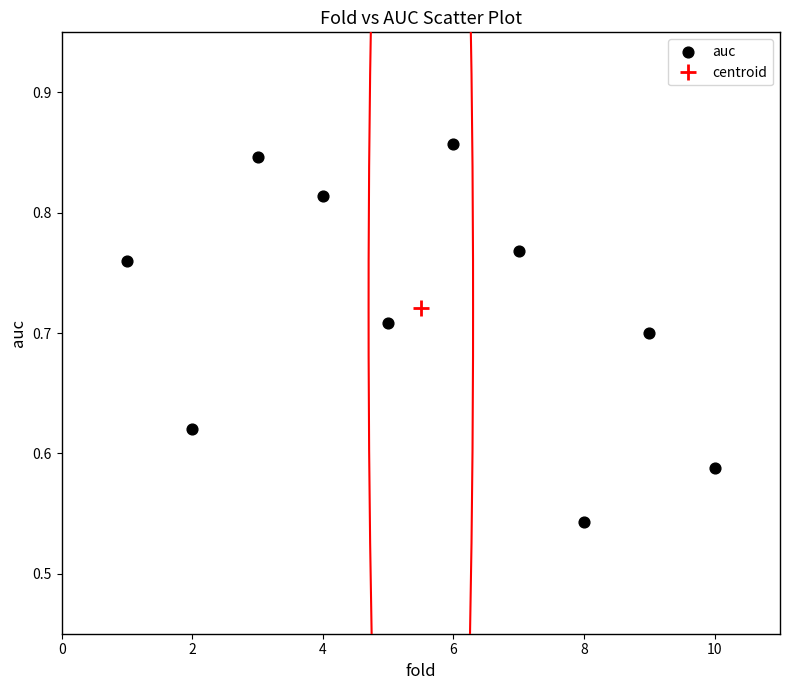

What is the average X value?

5.5